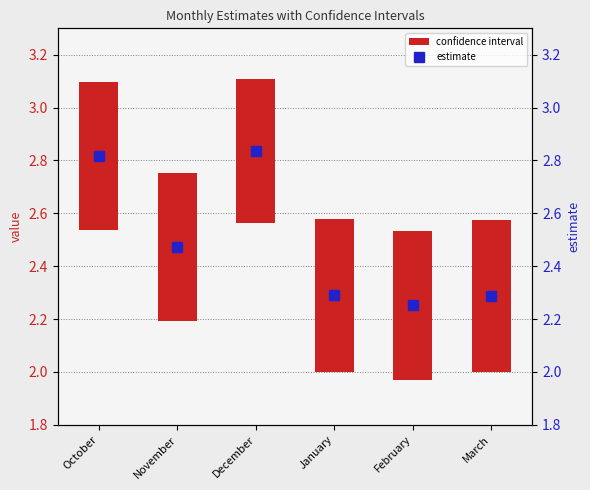

Is the value of confidence interval at November greater than the value of estimate at January?

No